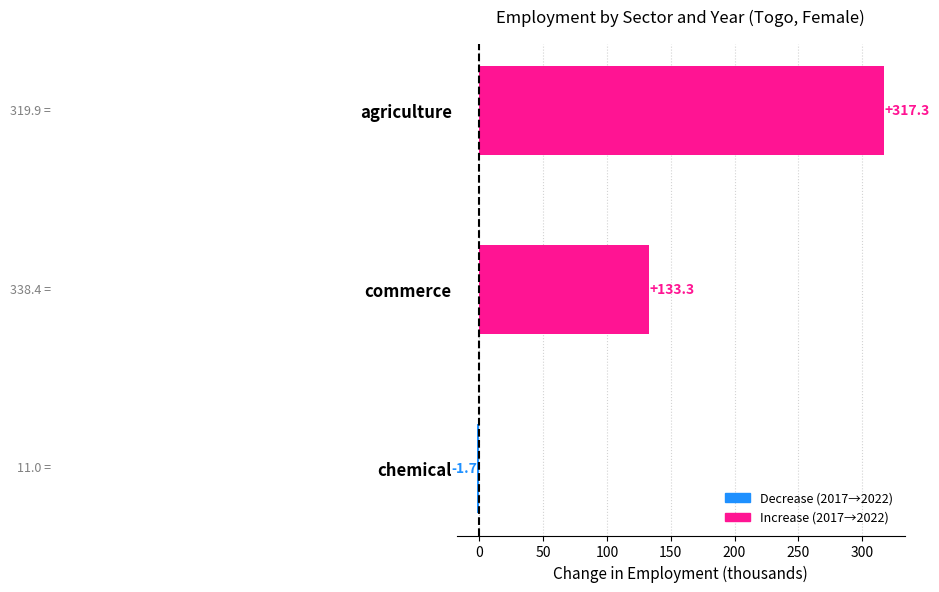

True or false: the data shows 41.4 at commerce.

False